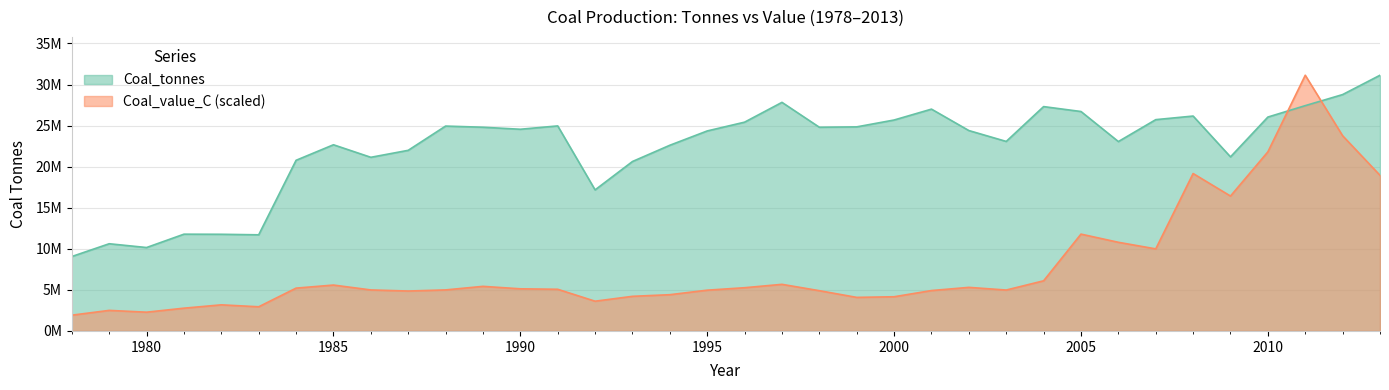

Is the value of Coal_tonnes at 2011 greater than the value of Coal_value_C at 1988?

Yes